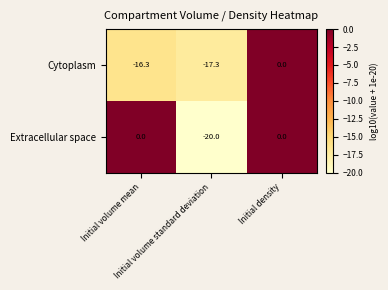

What is the total value across all series at Initial volume mean?

-16.3